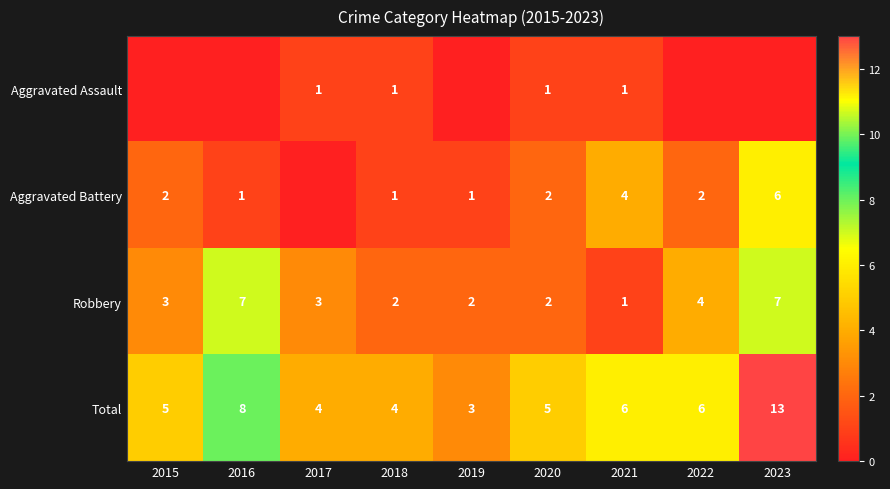

What is the sum of the Aggravated Battery values at 2023 and 2015?

8